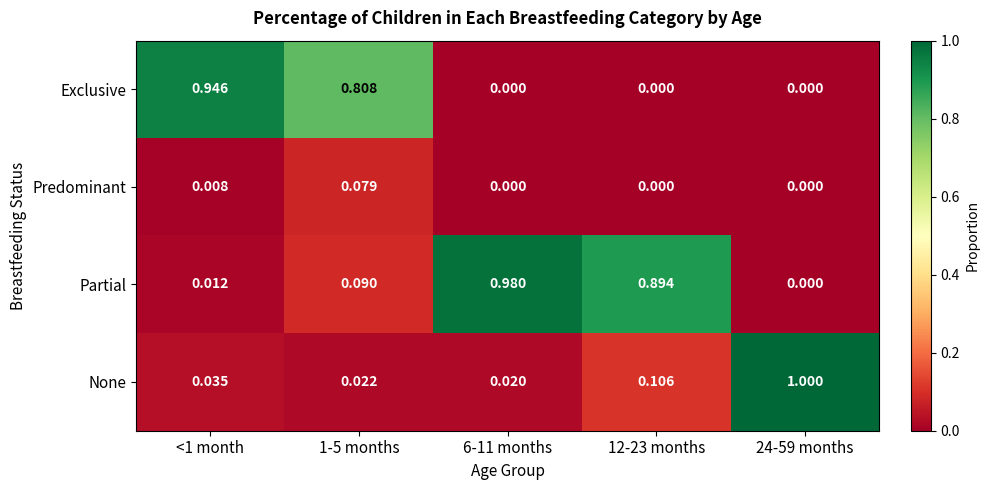

Which series has the largest total across all categories?

Partial